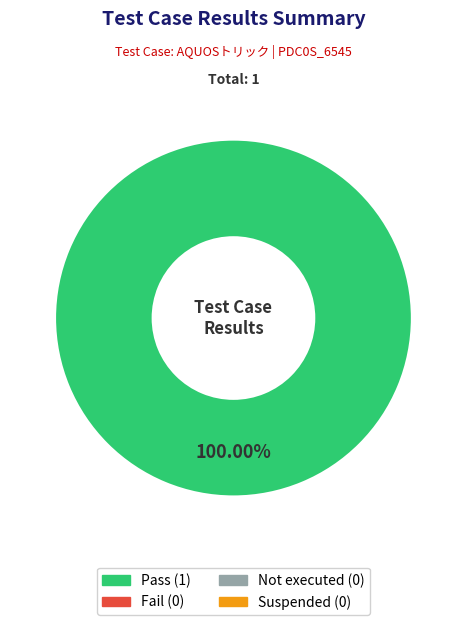

Is there any slice that represents more than half of the pie?

Yes